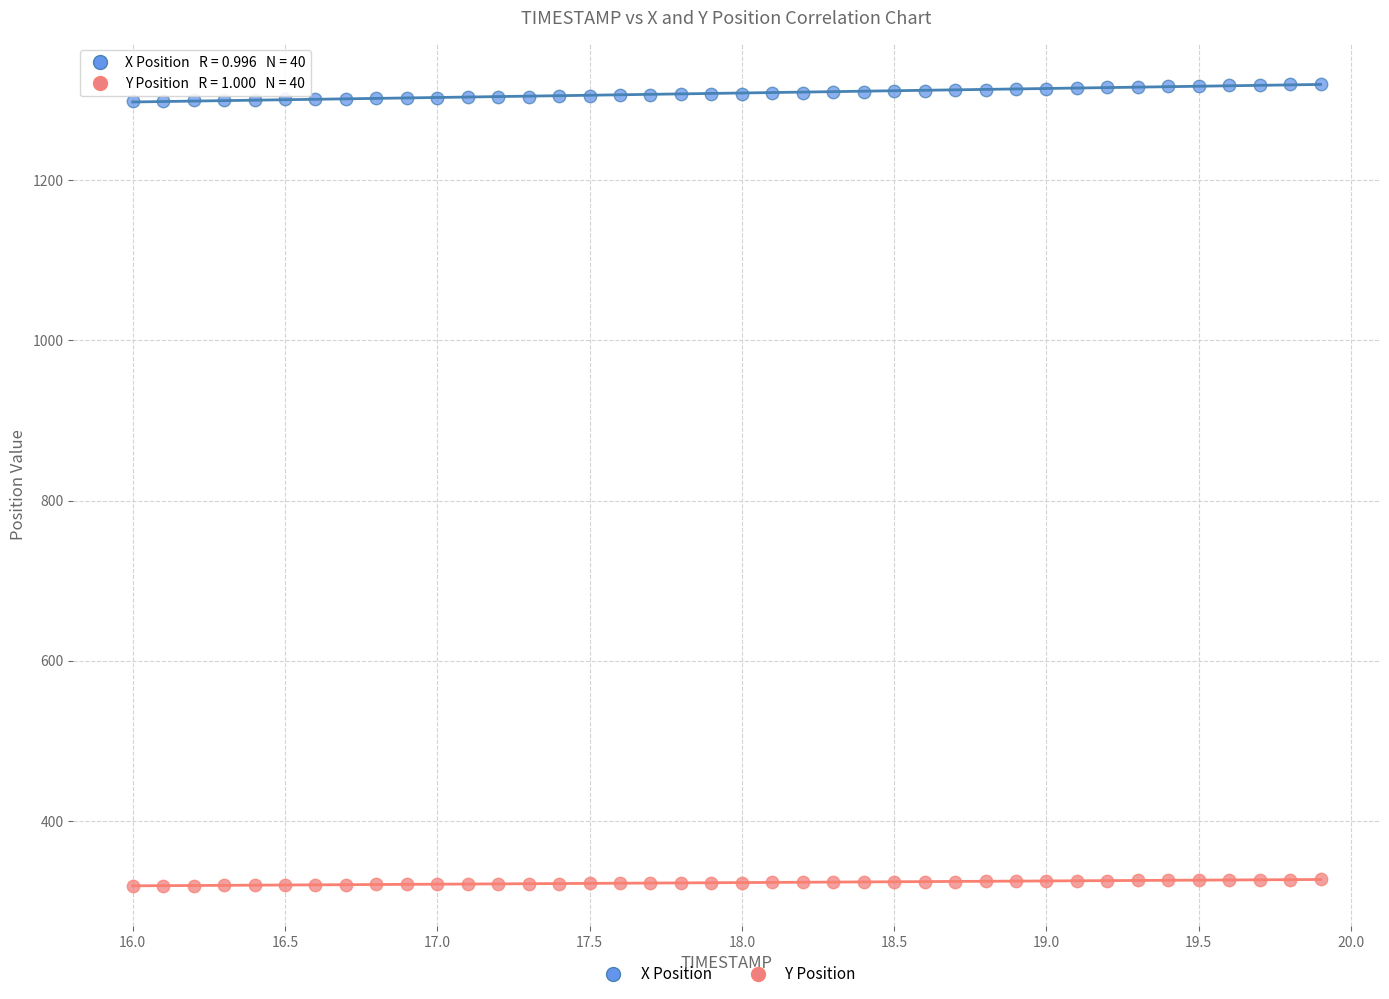

Which series reaches the maximum Y coordinate?

X Position